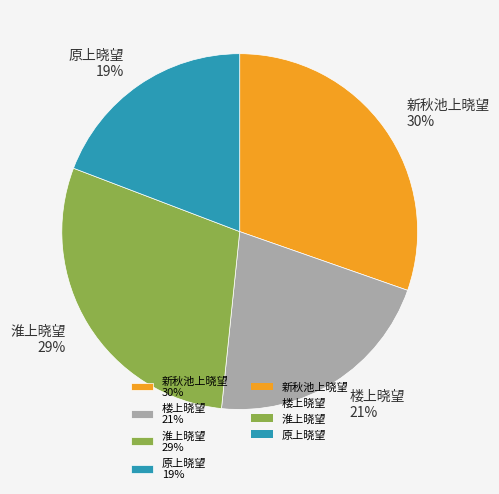

Does any single category account for the majority?

No